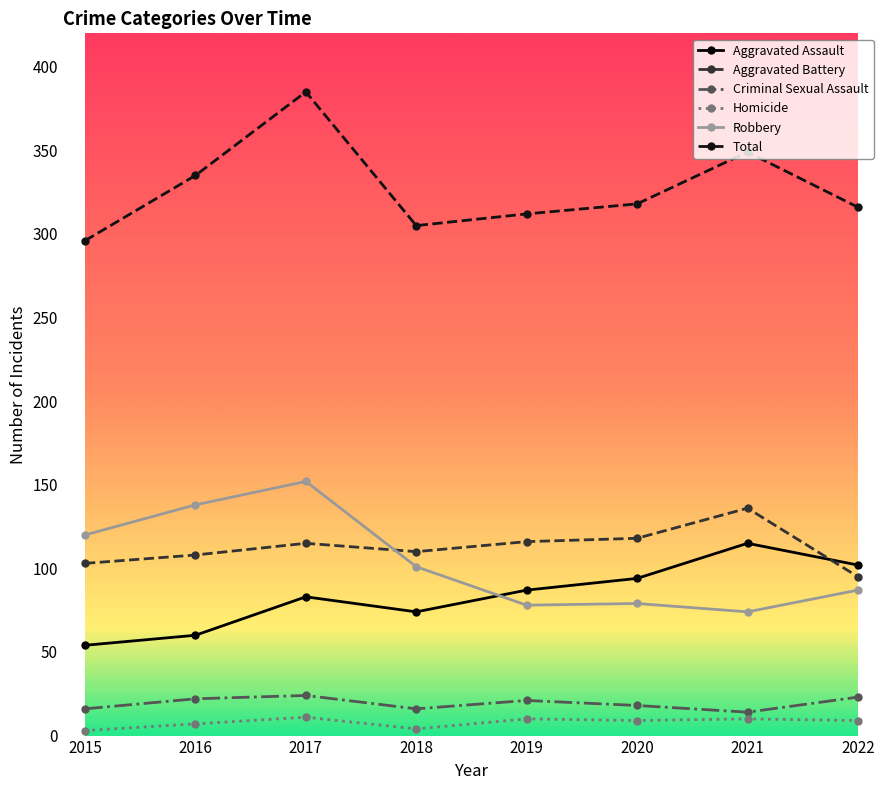

The value of Criminal Sexual Assault at 2021 is 14. True or false?

True